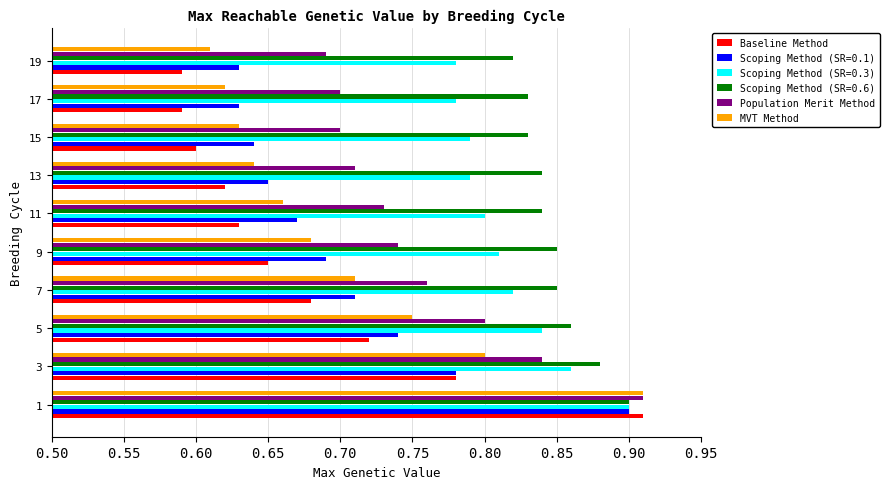

List the labels in order of MVT Method value, smallest first.

19, 17, 15, 13, 11, 9, 7, 5, 3, 1